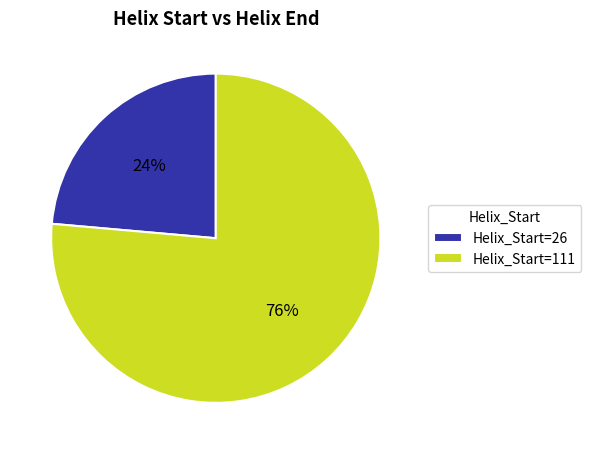

To the nearest percent, what is the average slice percentage?

50%